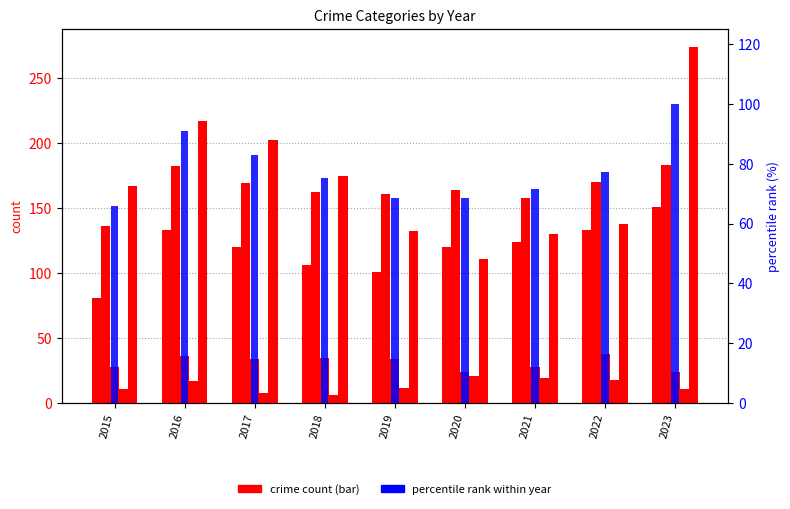

Is it true that percentile rank within year equals 17.0 at 2022?

False